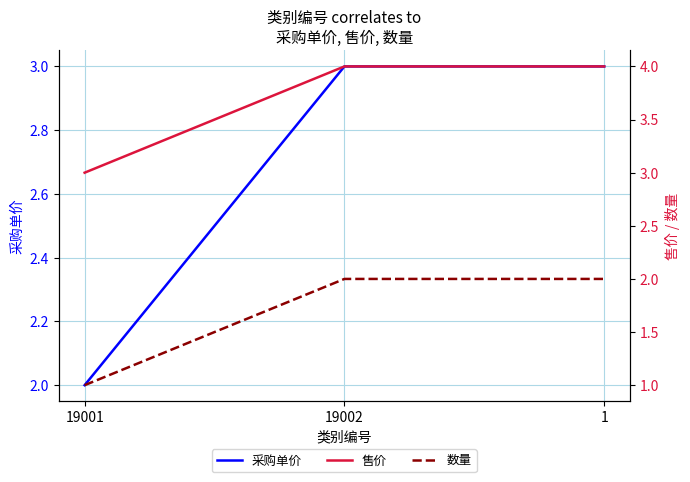

Reading left to right, transcribe all the data shown in this chart.

采购单价: 19001=2	19002=3	1=3
售价: 19001=3	19002=4	1=4
数量: 19001=1	19002=2	1=2